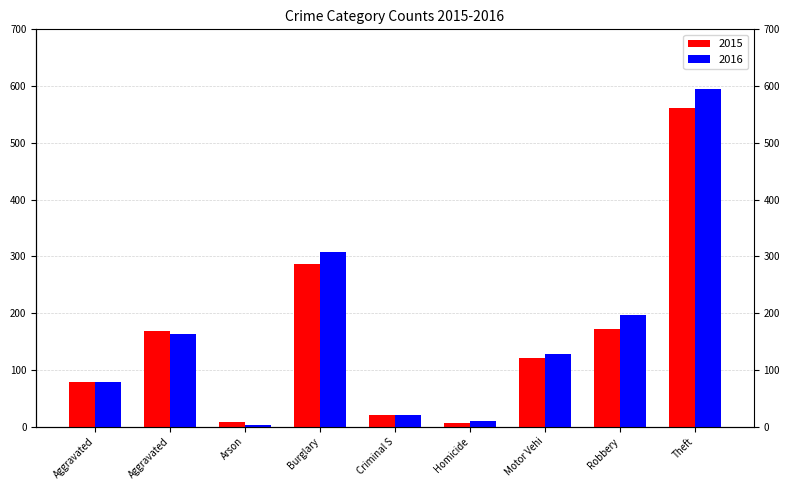

Between Aggravated and Arson, which series saw the biggest shift?

2015